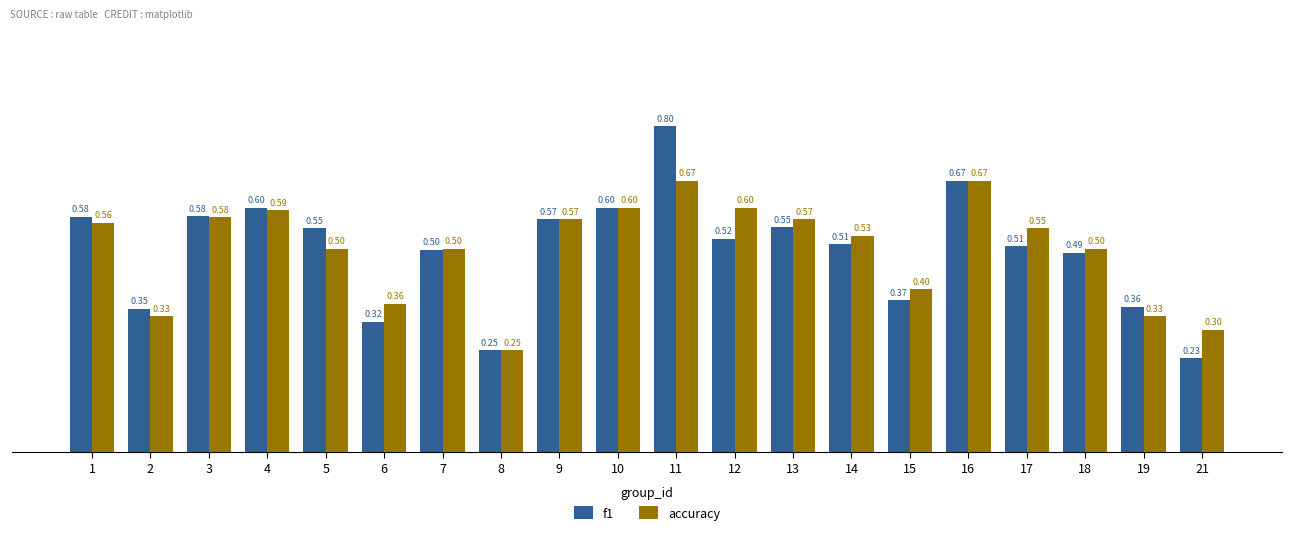

What is the difference between the maximum and minimum values in the accuracy series?

0.4